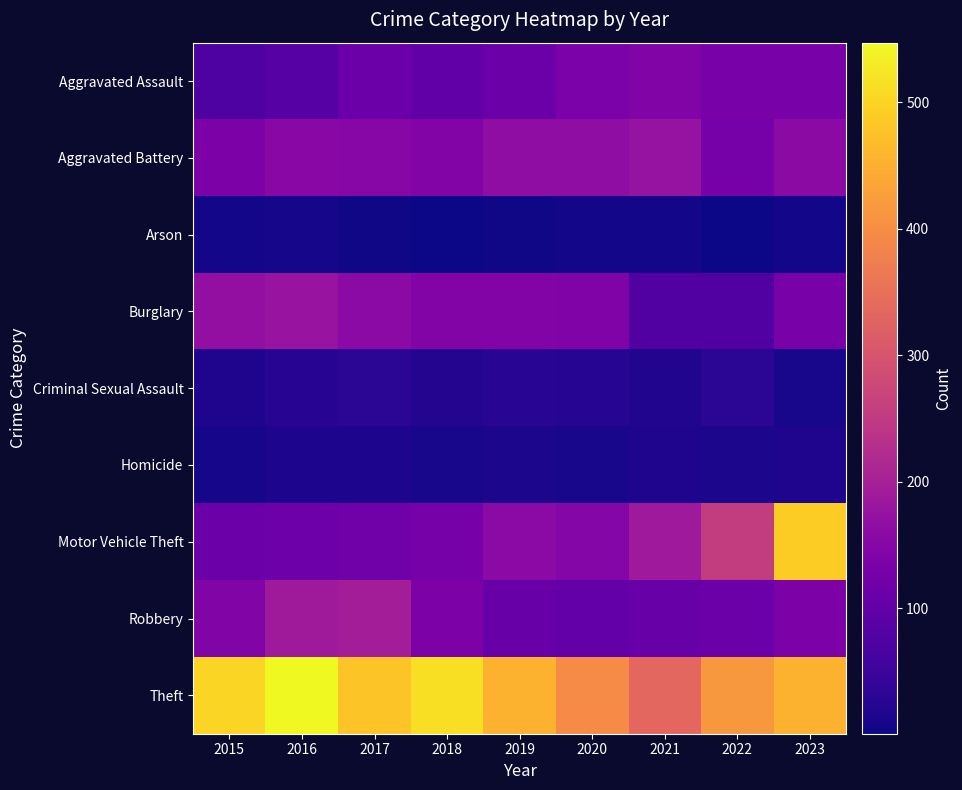

Reading left to right, transcribe all the data shown in this chart.

Aggravated Assault: 2015=72	2016=84	2017=114	2018=99	2019=113	2020=134	2021=142	2022=133	2023=133
Aggravated Battery: 2015=136	2016=154	2017=152	2018=146	2019=165	2020=164	2021=174	2022=128	2023=160
Arson: 2015=7	2016=9	2017=4	2018=3	2019=4	2020=6	2021=7	2022=1	2023=6
Burglary: 2015=168	2016=176	2017=158	2018=145	2019=146	2020=141	2021=76	2022=77	2023=129
Criminal Sexual Assault: 2015=18	2016=25	2017=29	2018=22	2019=27	2020=24	2021=19	2022=30	2023=11
Homicide: 2015=8	2016=14	2017=14	2018=10	2019=13	2020=11	2021=16	2022=12	2023=16
Motor Vehicle Theft: 2015=113	2016=116	2017=120	2018=128	2019=158	2020=150	2021=187	2022=256	2023=491
Robbery: 2015=142	2016=189	2017=197	2018=137	2019=106	2020=103	2021=109	2022=114	2023=136
Theft: 2015=501	2016=547	2017=479	2018=515	2019=455	2020=397	2021=334	2022=415	2023=454